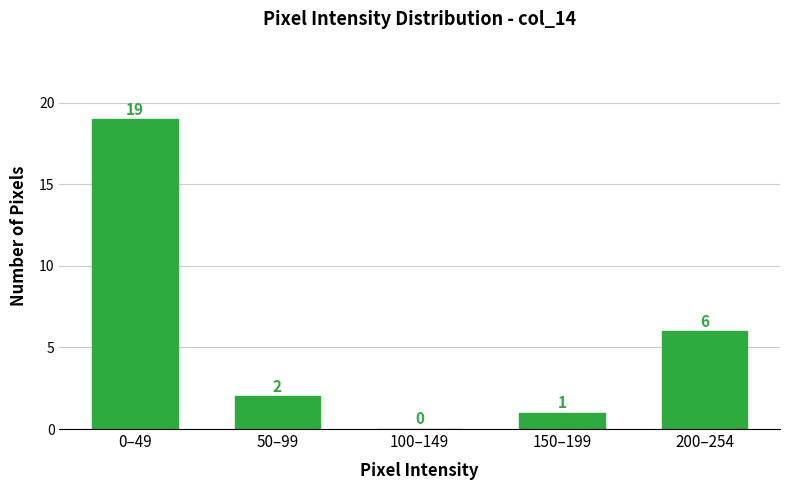

Reading left to right, extract all data points from this chart.

0–49=19	50–99=2	100–149=0	150–199=1	200–254=6